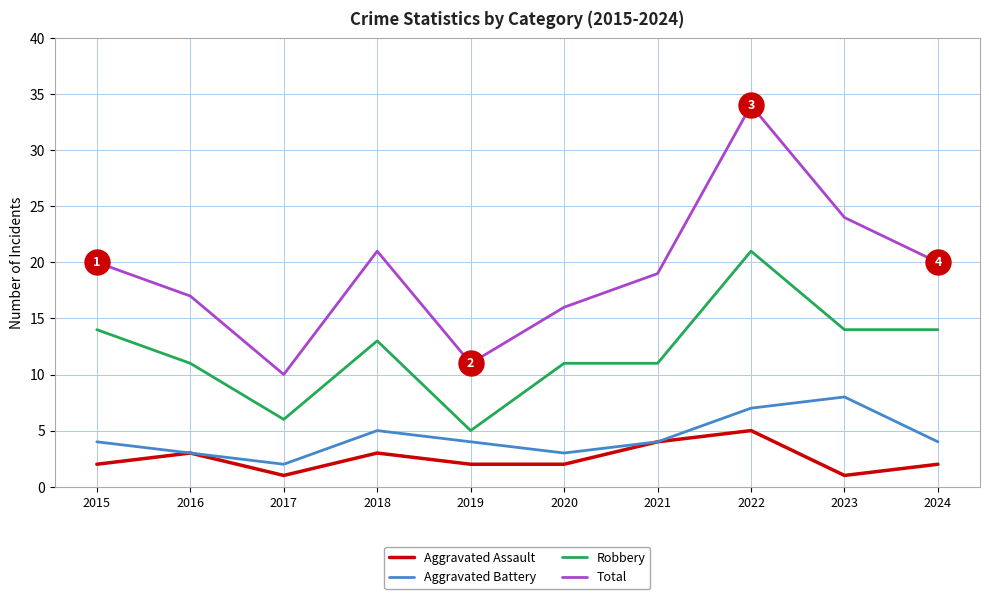

At which category is the sum across all series the highest?

2022